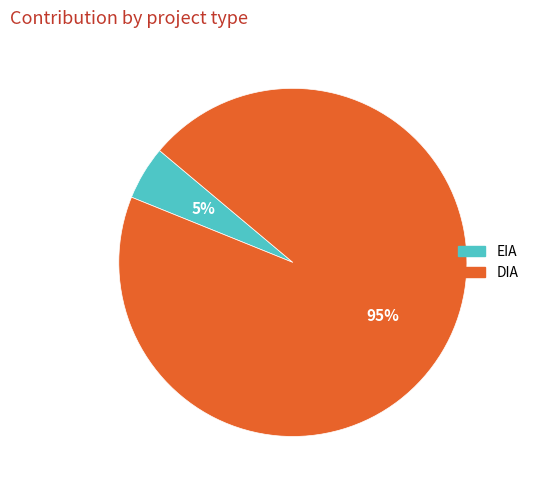

True or false: EIA accounts for 18% of the total.

False